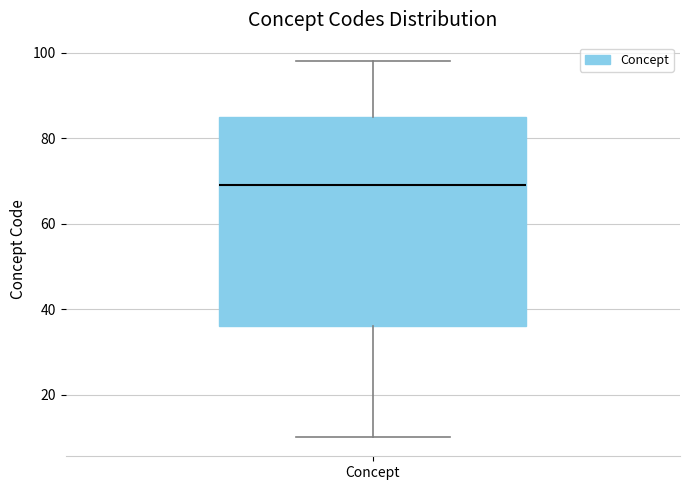

Read this box plot against the y-axis: the position of the median line, the range covered by the box, and the ends of both whiskers. The values are not printed on the chart, so give them approximately, as read against the axis.

median 70, box 36 to 86, whiskers 10 to 98